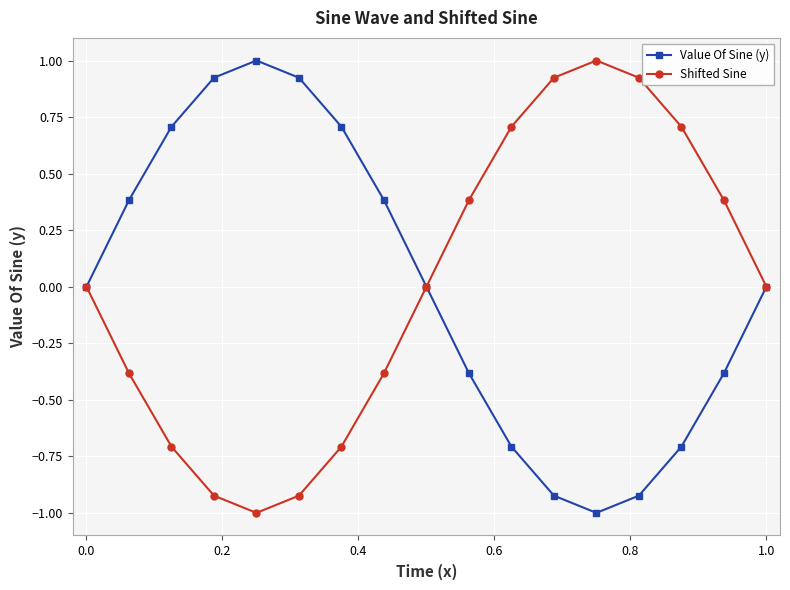

What is the minimum value shown in the chart?

-1.0